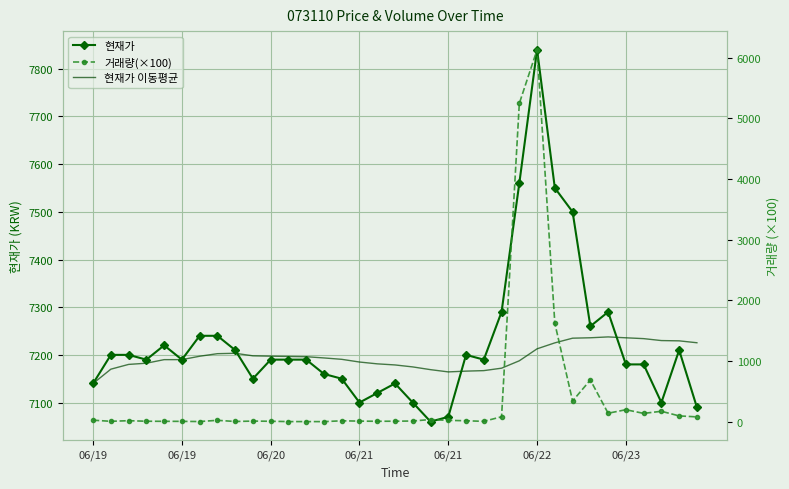

What is the total value across all series at 32?

14500.9